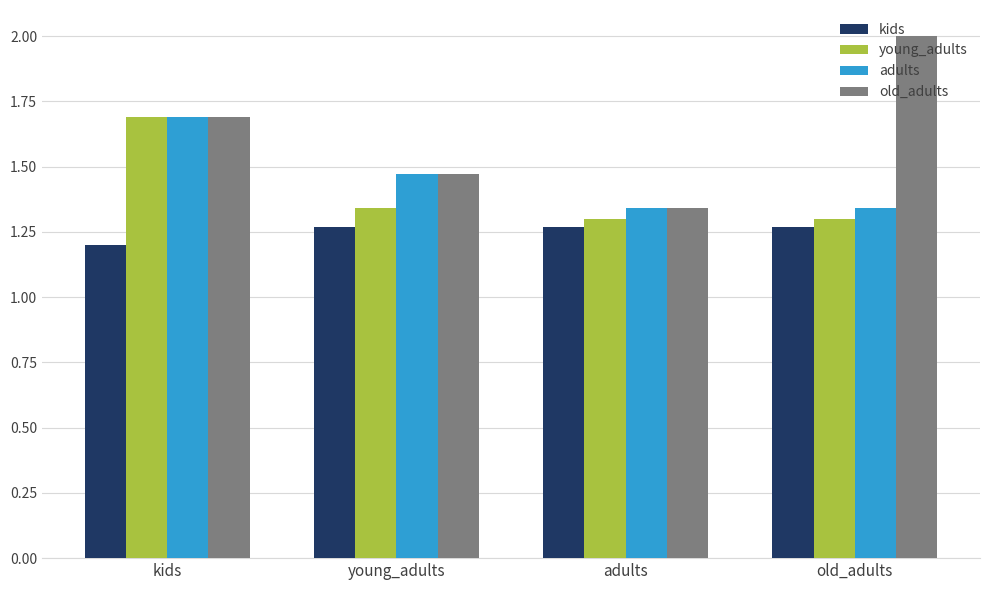

What is the difference between the old_adults values at kids and old_adults?

0.3